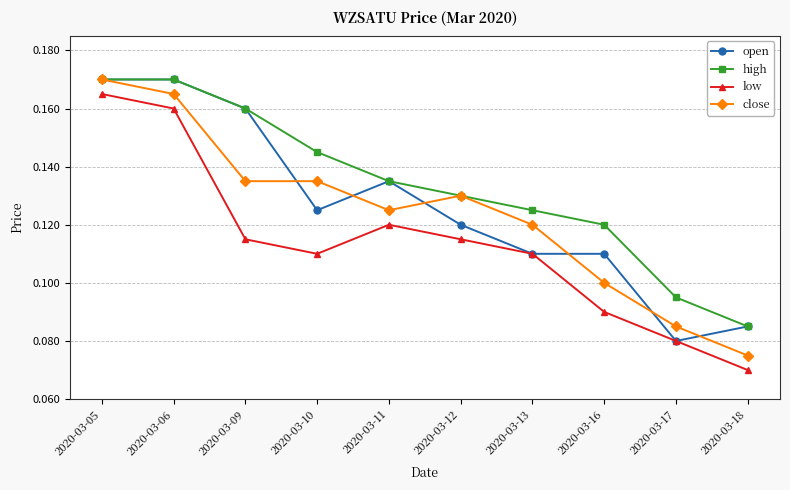

At which category does the chart reach its minimum across all series?

2020-03-18